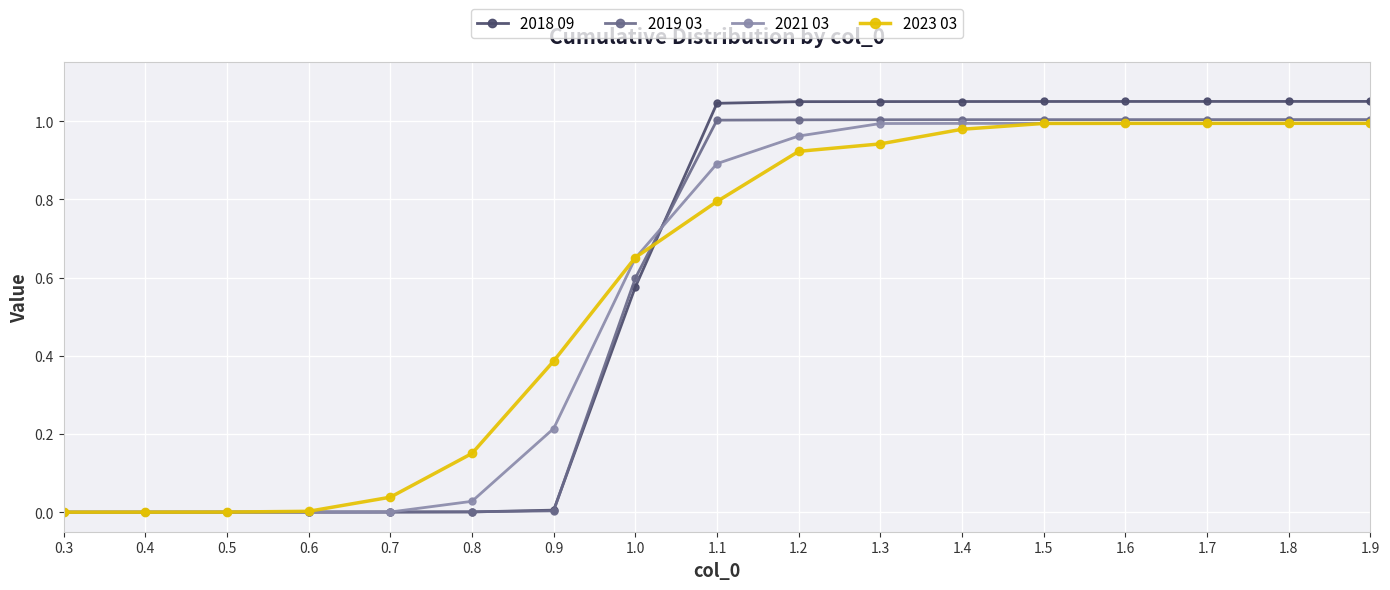

What is the total value across all series at 1.0?

2.5